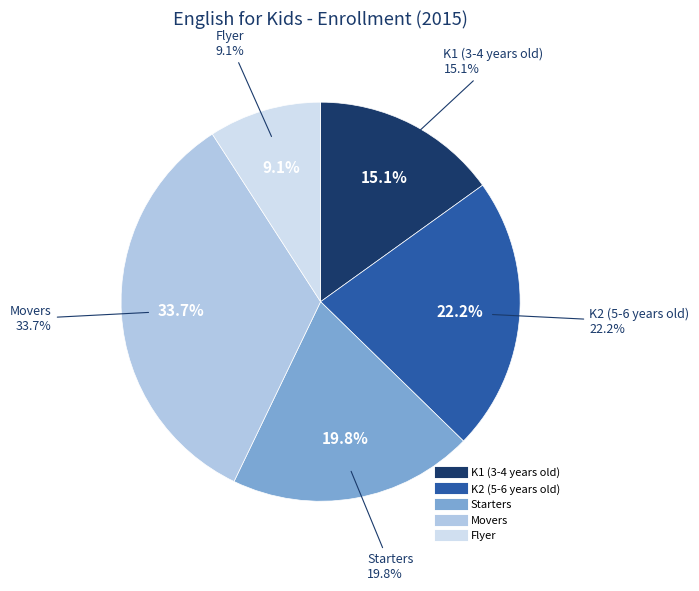

To the nearest percent, what is the difference between the largest and smallest slice percentages?

25%